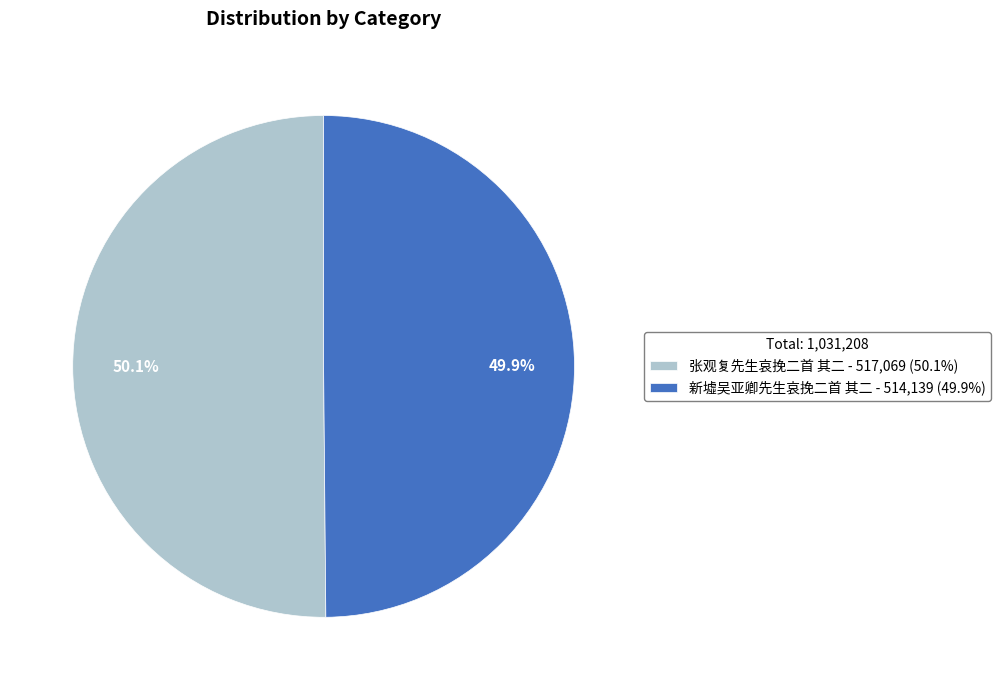

Approximately how many times larger is the value at 新墟吴亚卿先生哀挽二首 其二 - 514,139 (49.9%) compared to 张观复先生哀挽二首 其二 - 517,069 (50.1%)?

1.0